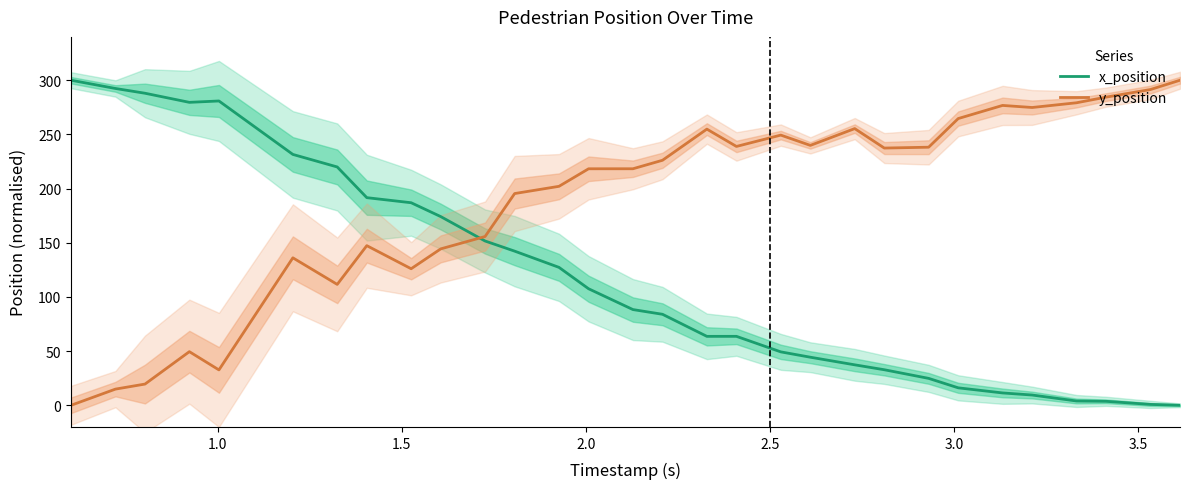

What is the highest value of the y_position series?

300.0